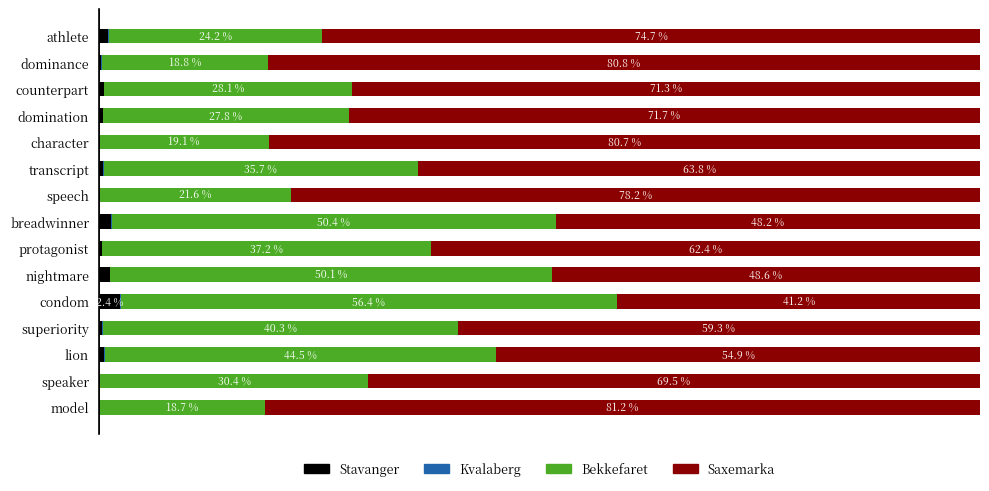

At which label does Stavanger reach its peak?

condom